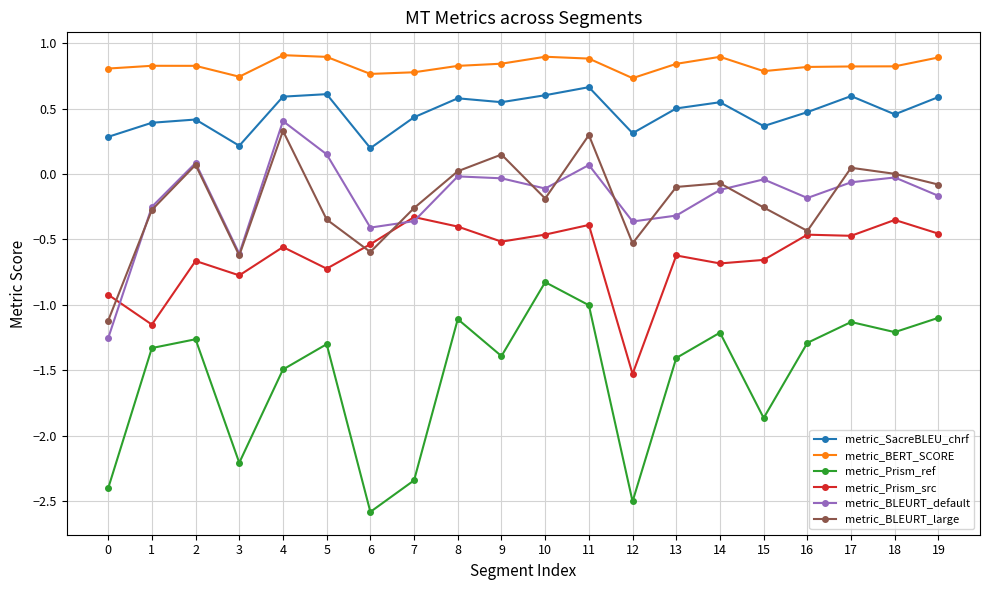

What is the value of the metric_SacreBLEU_chrf point at the 3rd from the left?

0.4